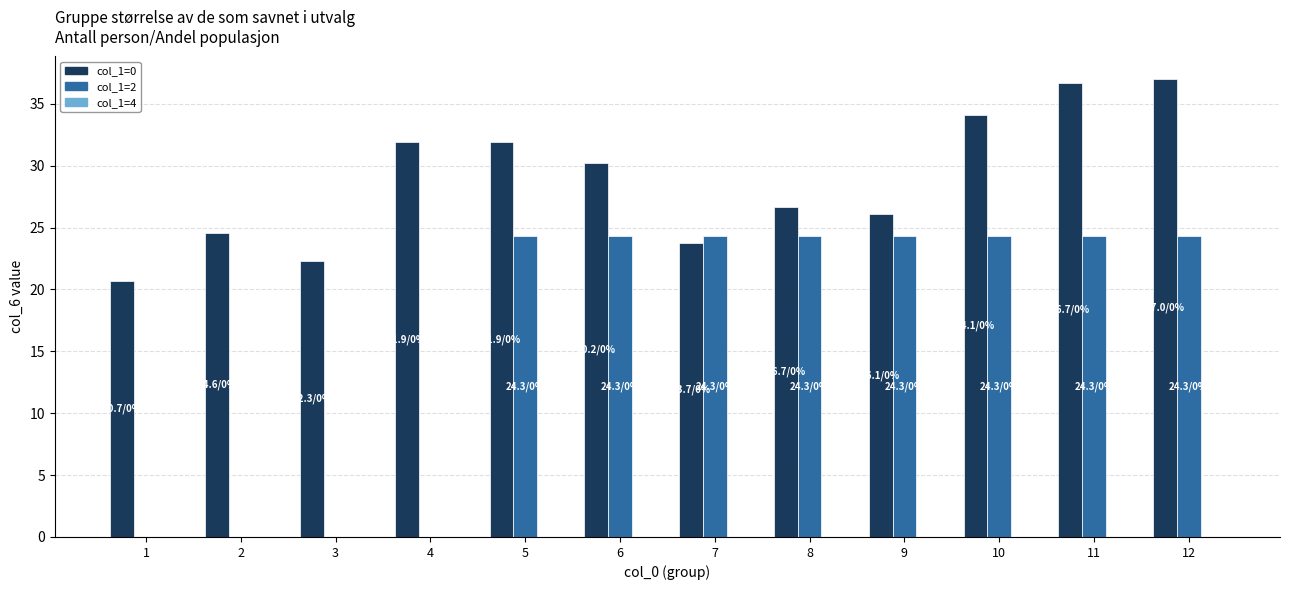

Are the bars grouped side by side (vs. stacked)?

Yes